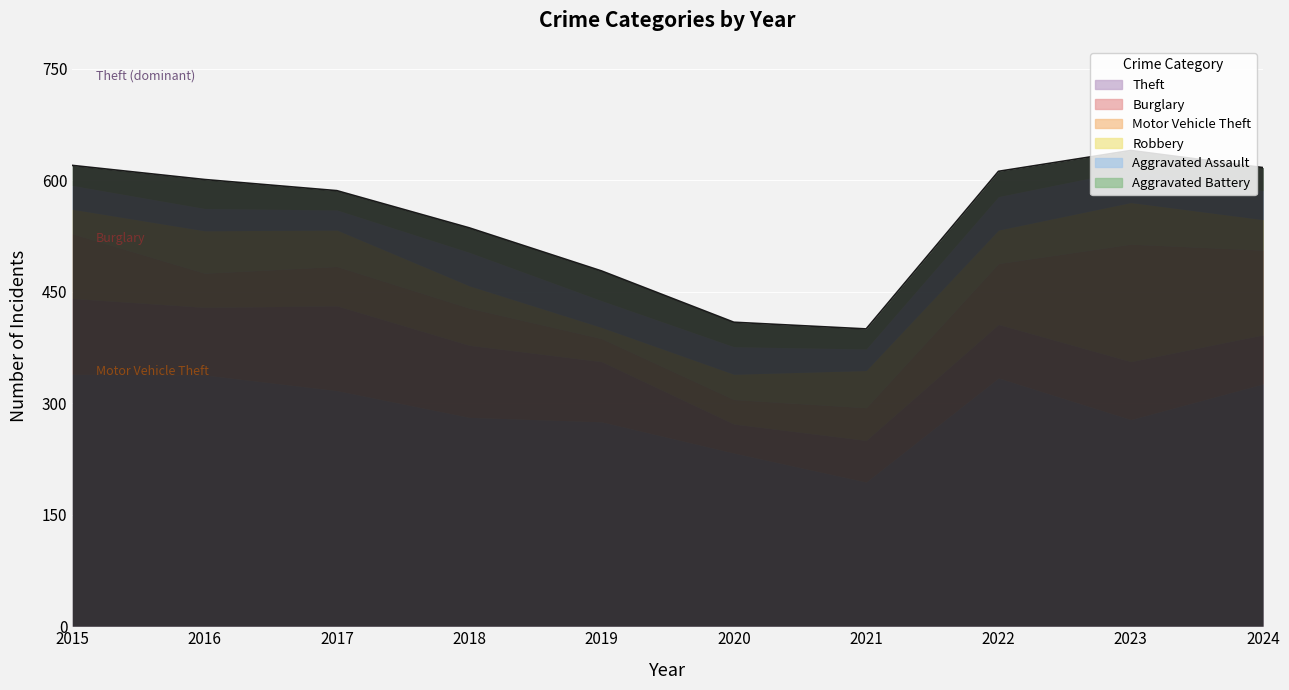

Is the value of Aggravated Battery at 2021 greater than the value of Robbery at 2024?

No